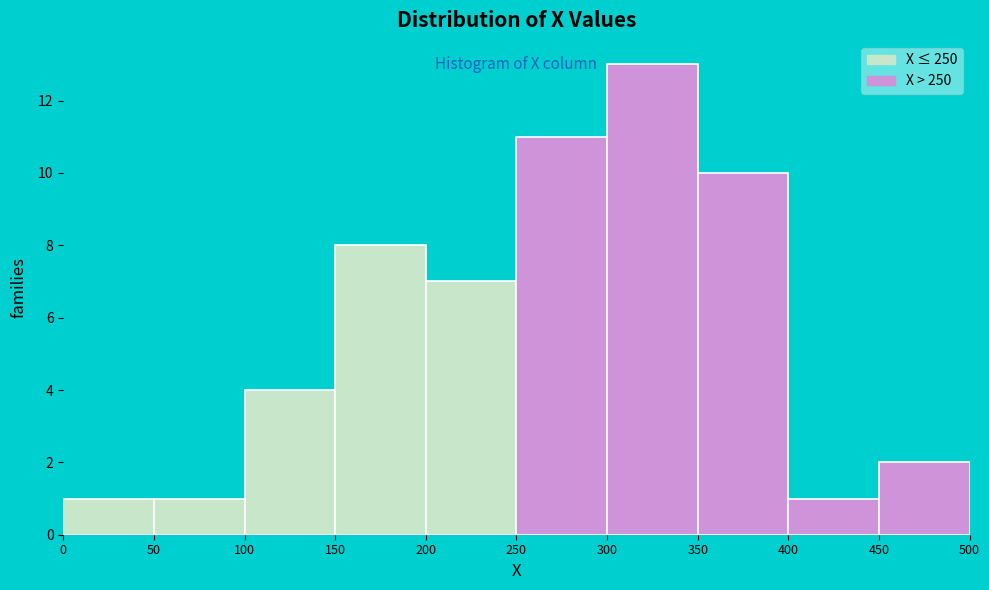

Reading left to right, list every bar in this chart as the range it spans on the x-axis followed by its height. The values are not printed on the chart, so give them approximately, as read against the axis.

0 to 50: 1
50 to 100: 1
100 to 150: 4
150 to 200: 8
200 to 250: 7
250 to 300: 11
300 to 350: 13
350 to 400: 10
400 to 450: 1
450 to 500: 2